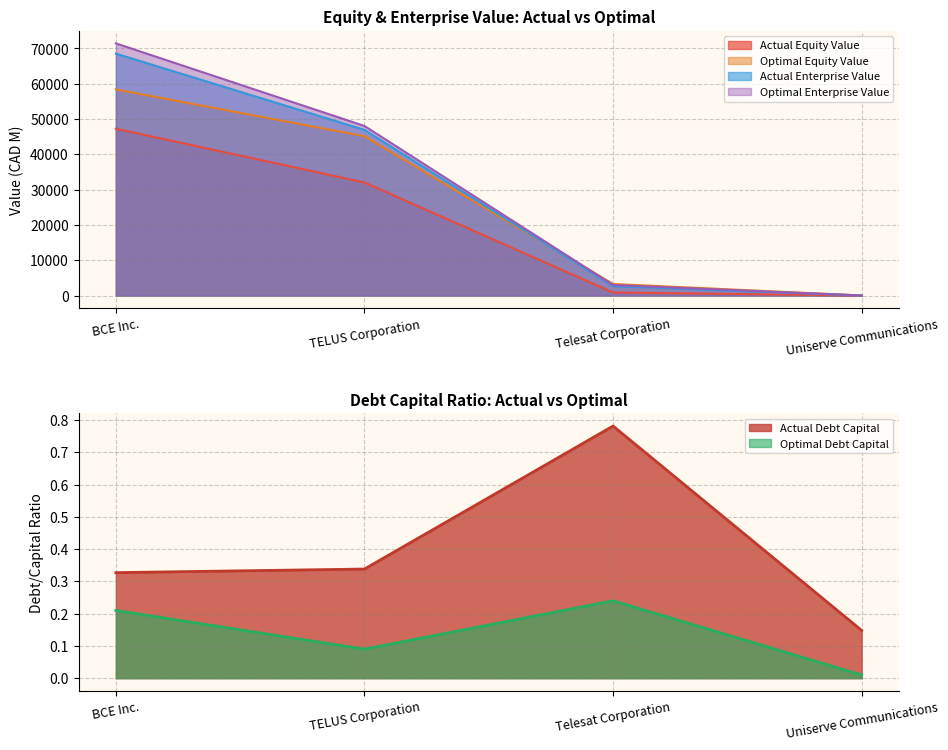

True or false: optimal_equity_value has a value of 45154.0 at TELUS Corporation.

True